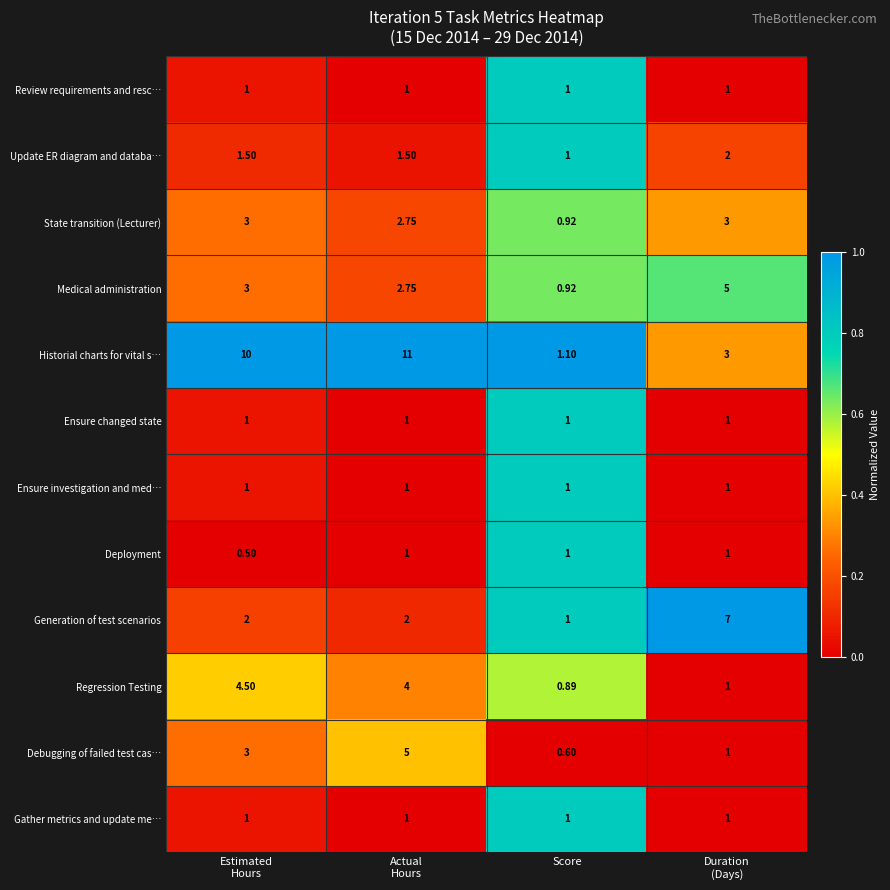

Which category has the lowest value in the Medical administration series?

Score